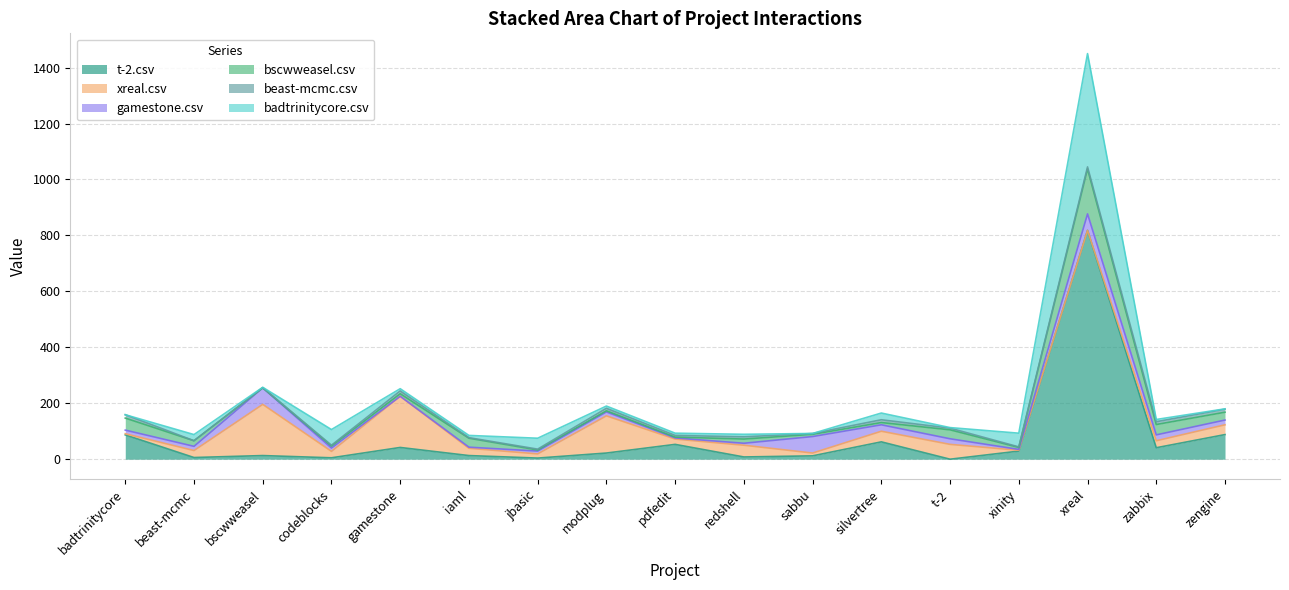

Which category has the highest value in the t-2.csv series?

xreal